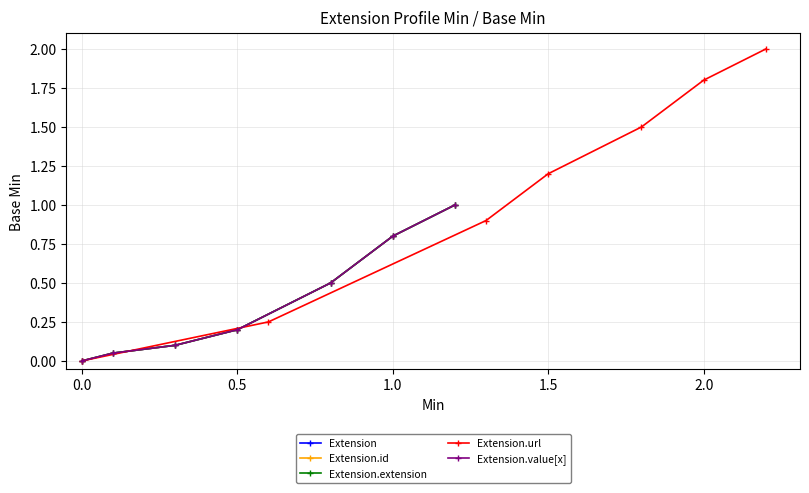

True or false: Extension.url and Extension.id cross at least once.

False